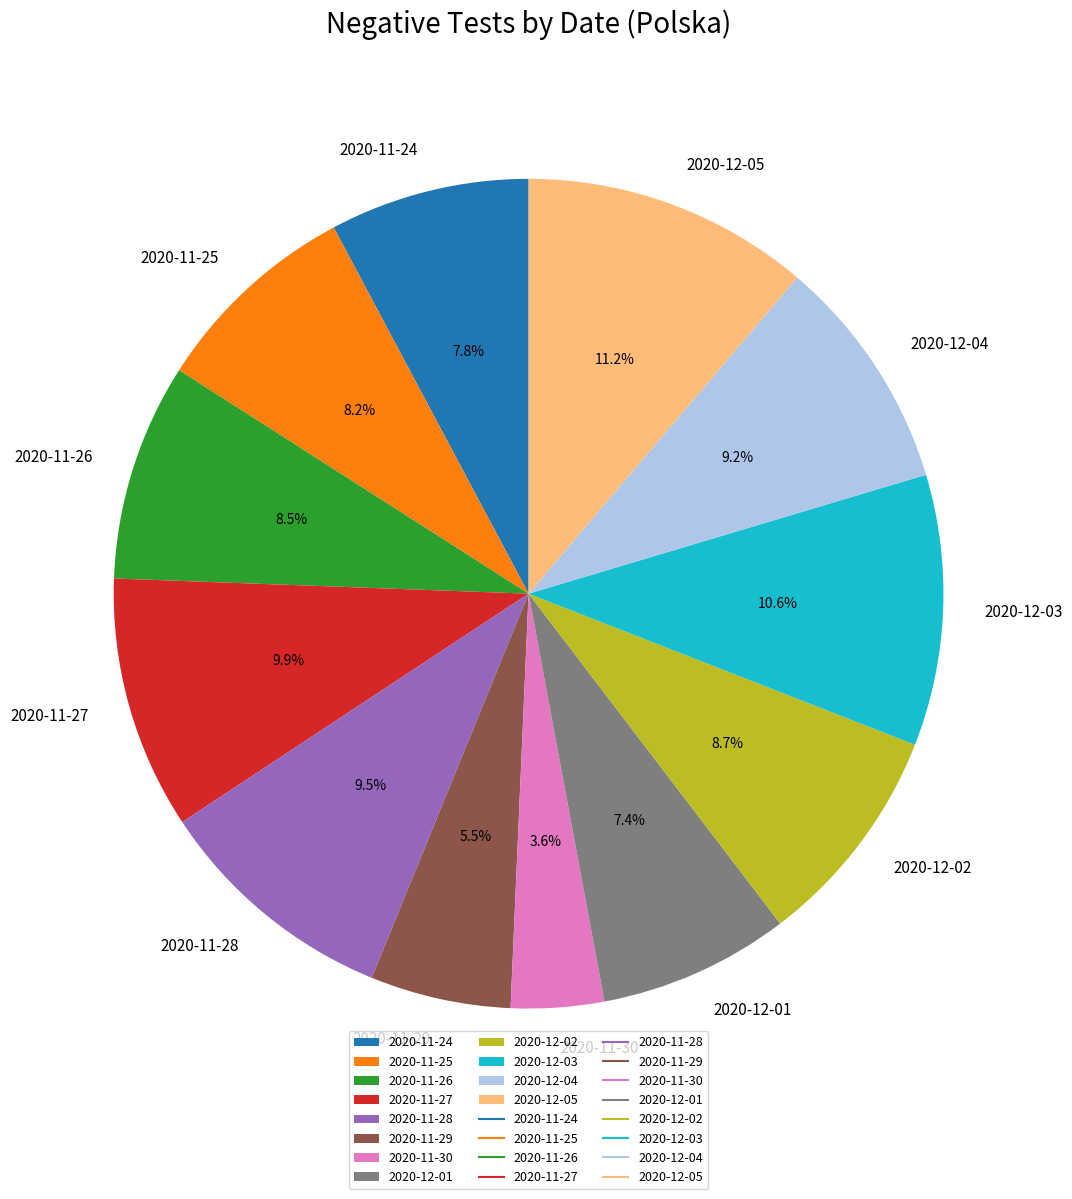

Does 2020-11-29 account for over 50% of the chart?

No